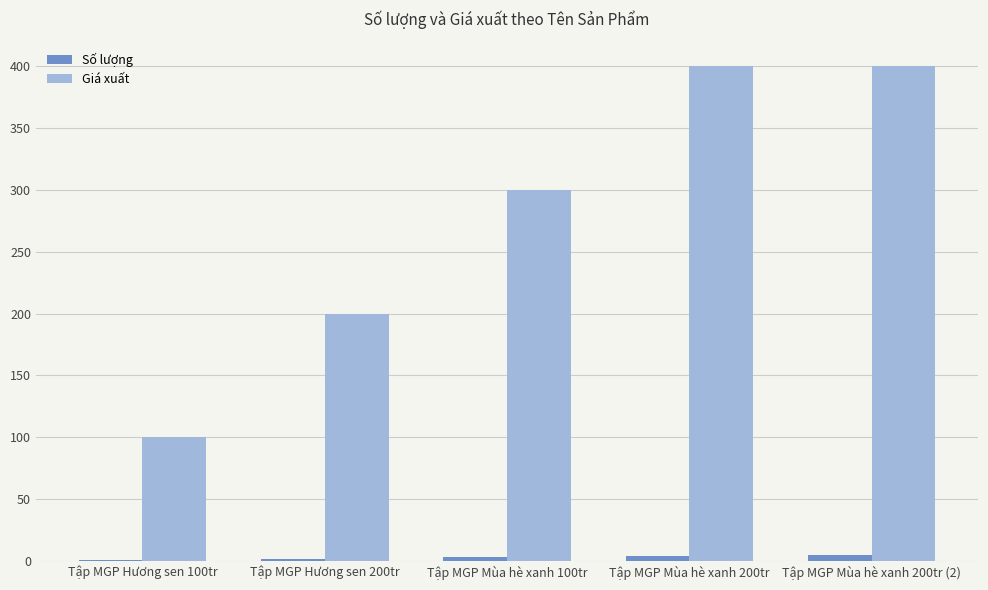

What is the greatest value displayed?

400